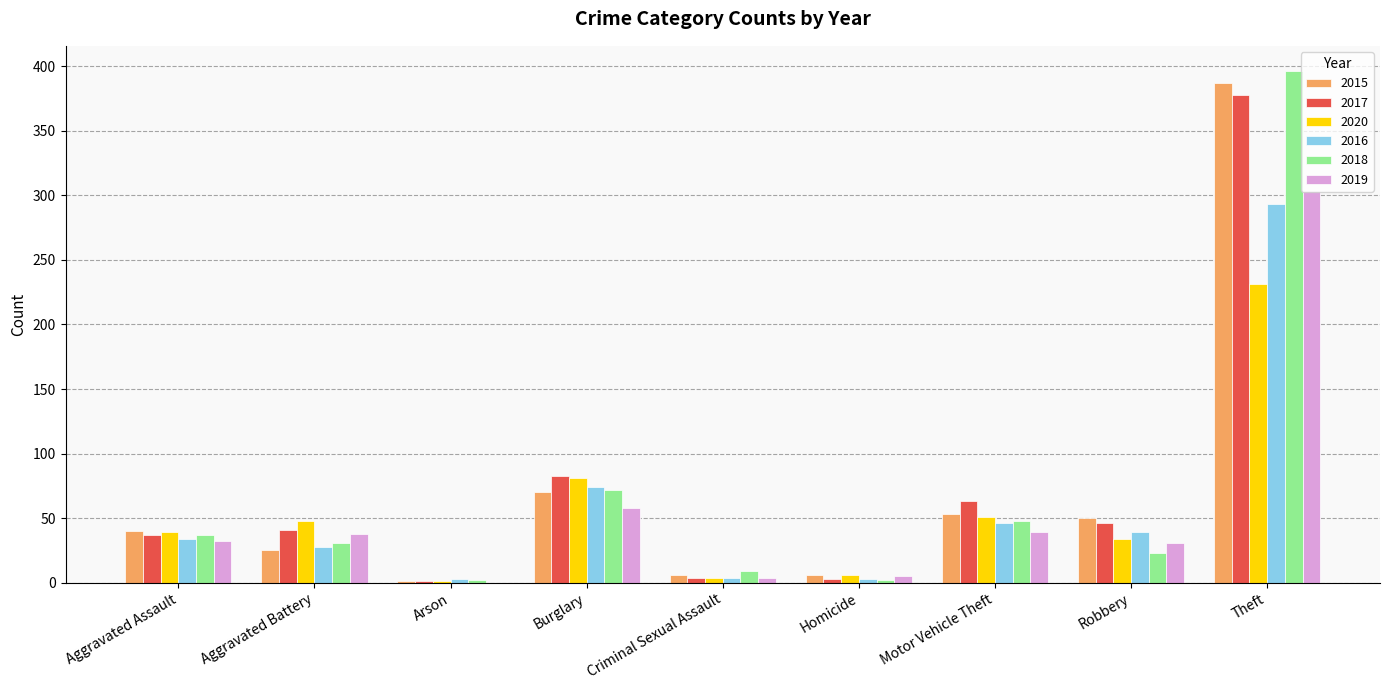

Where is 2019 nearest to the value 151?

Burglary